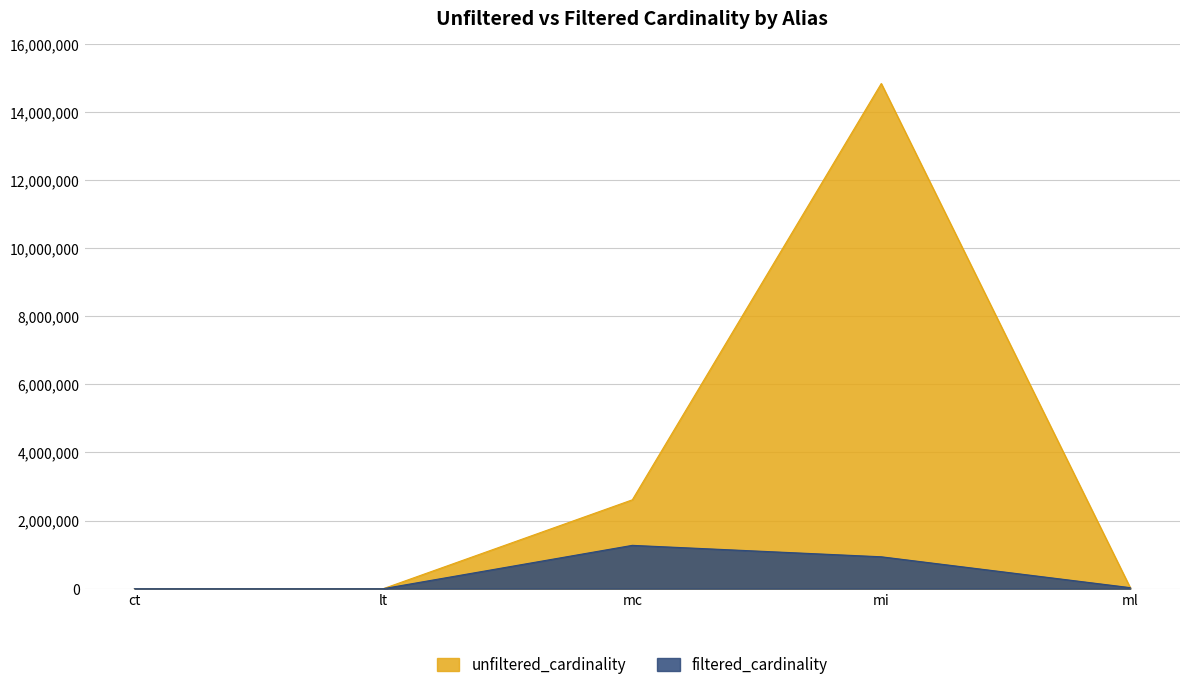

How many lines are shown in the chart?

2